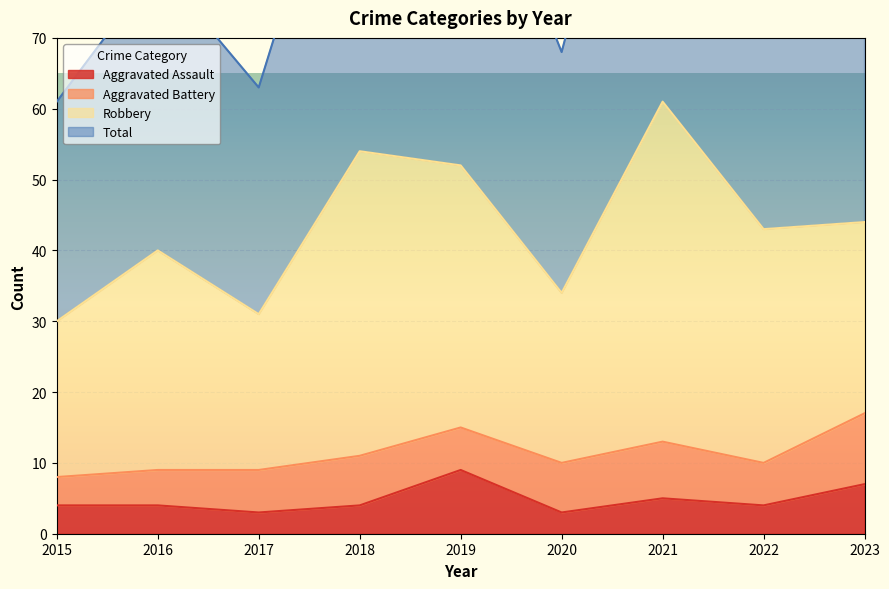

What is the maximum value for Aggravated Assault?

9